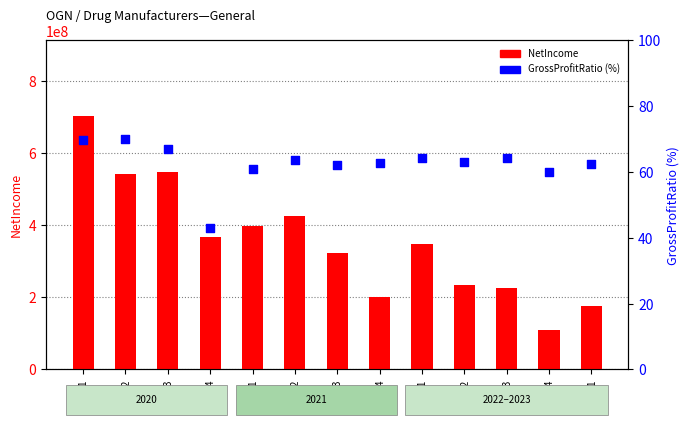

What are all the series names shown in the legend?

NetIncome, GrossProfitRatio (%)